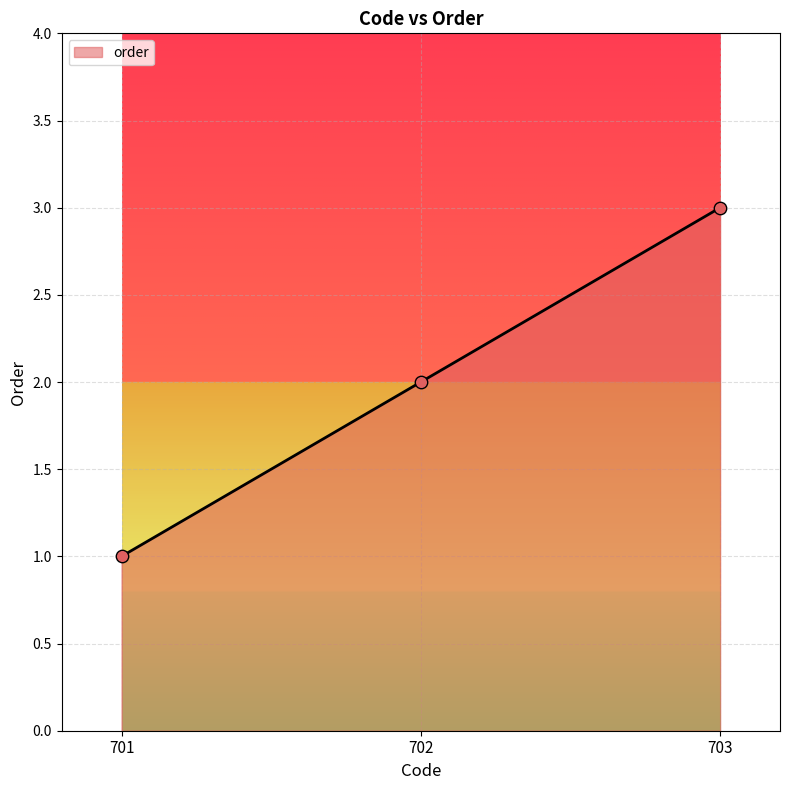

What is the ratio of the value at 702 to the value at 701?

2.0